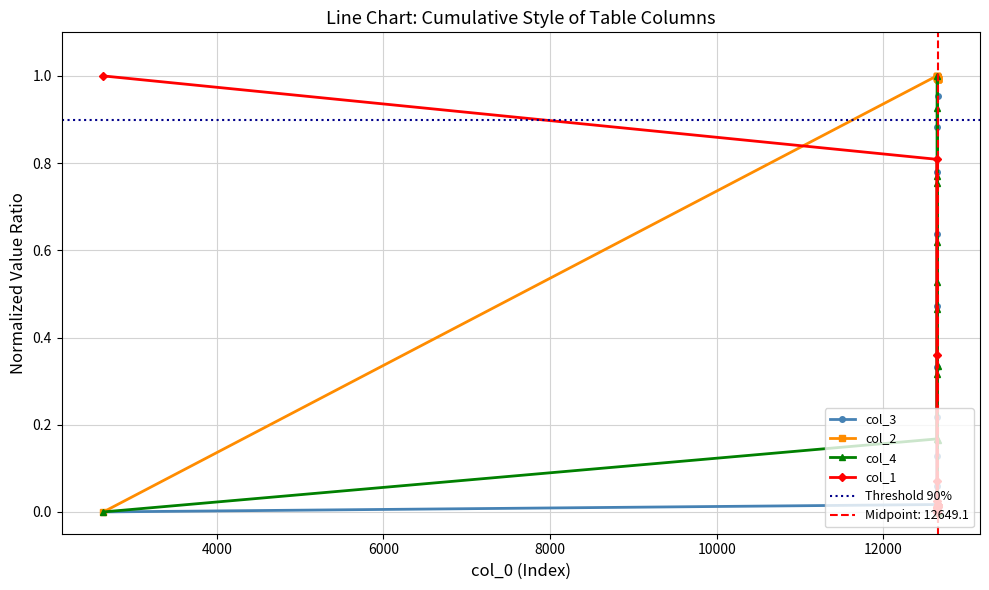

True or false: col_1 and col_2 intersect in this chart.

True